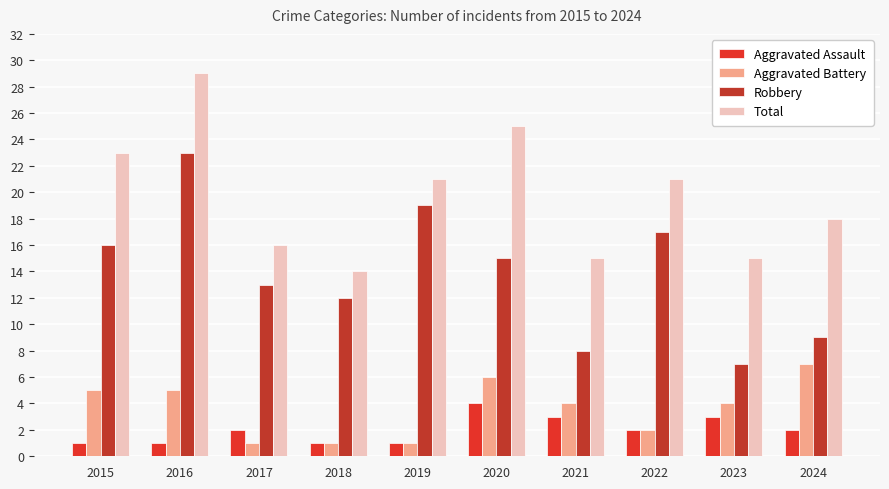

What is the difference between the highest and lowest values at 2022?

19